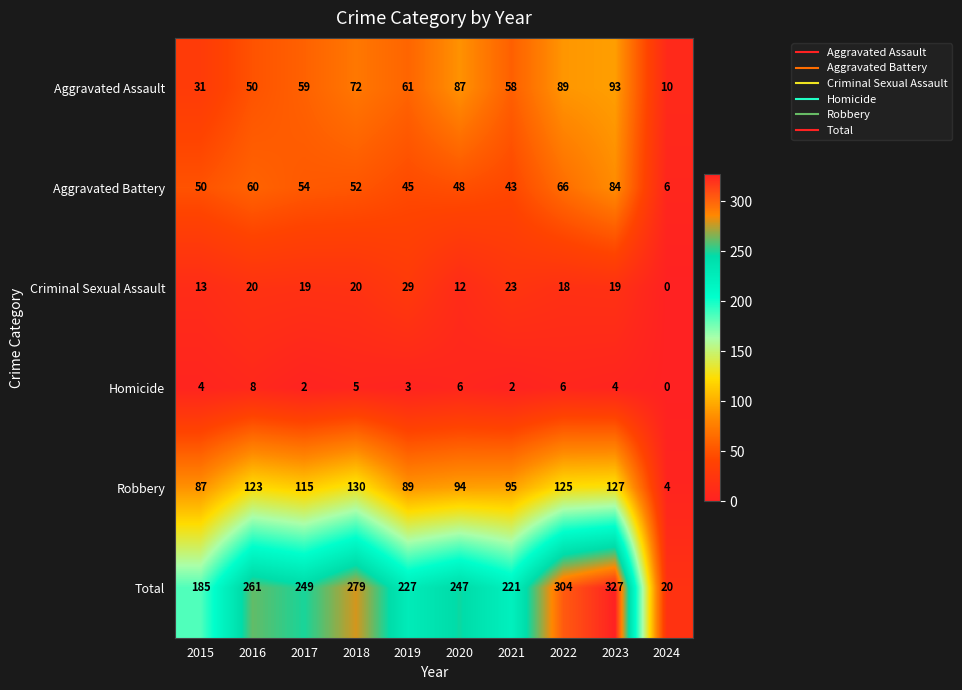

At which label does Criminal Sexual Assault reach its peak?

2019